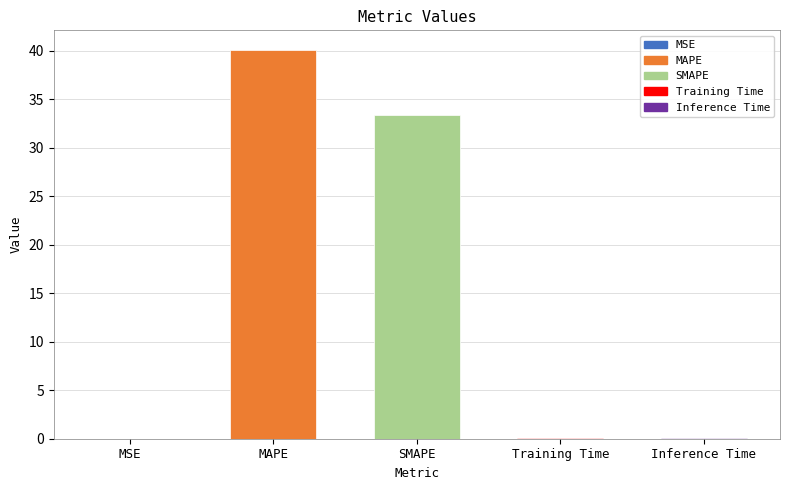

Where is the data nearest to the value 20?

SMAPE